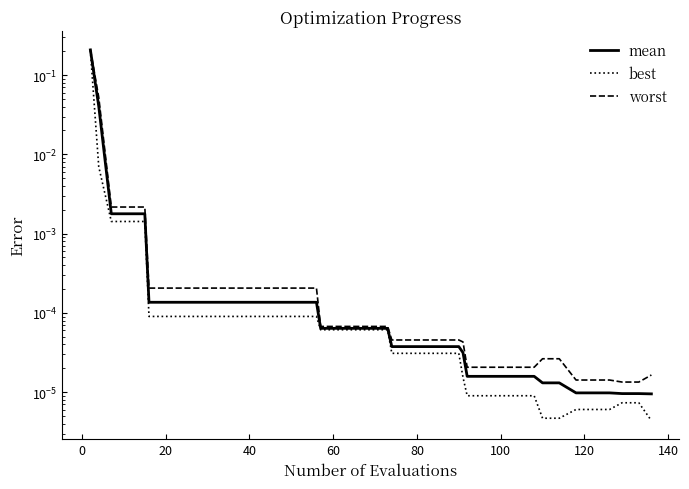

What are all the series names shown in the legend?

mean, best, worst